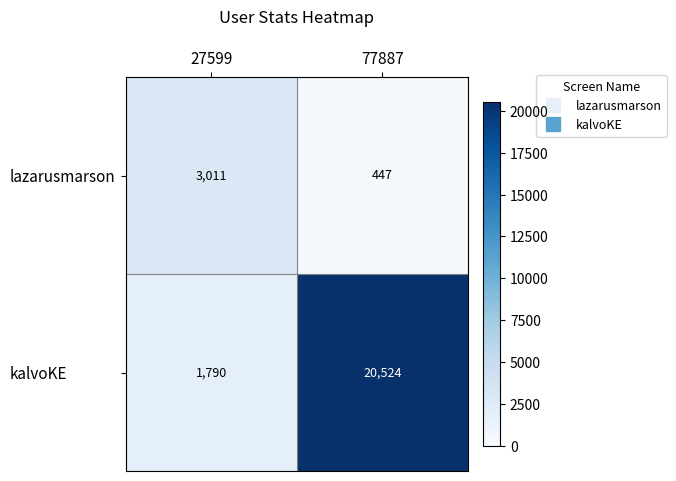

Which label corresponds to the smallest value in the chart?

77887